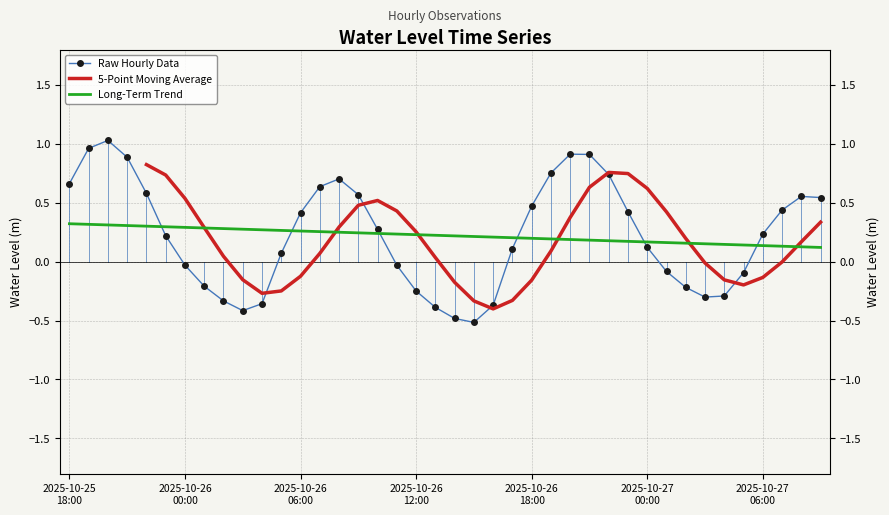

How many data points are above 0?

24